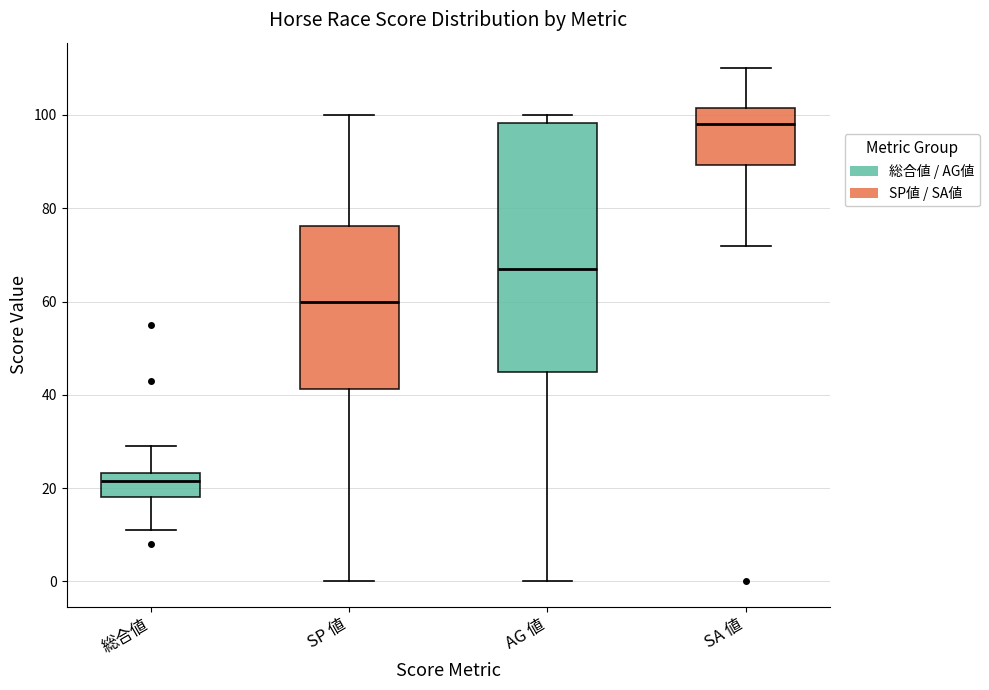

Reading left to right, transcribe this box plot: for each box, give where its median line is, the range the box spans, and where its two whiskers end, as read against the y-axis. The values are not printed on the chart, so give them approximately, as read against the axis.

総合値: median 22, box 18 to 24, whiskers 12 to 30
SP 値: median 60, box 42 to 76, whiskers 0 to 100
AG 値: median 68, box 46 to 98, whiskers 0 to 100
SA 値: median 98, box 90 to 102, whiskers 72 to 110